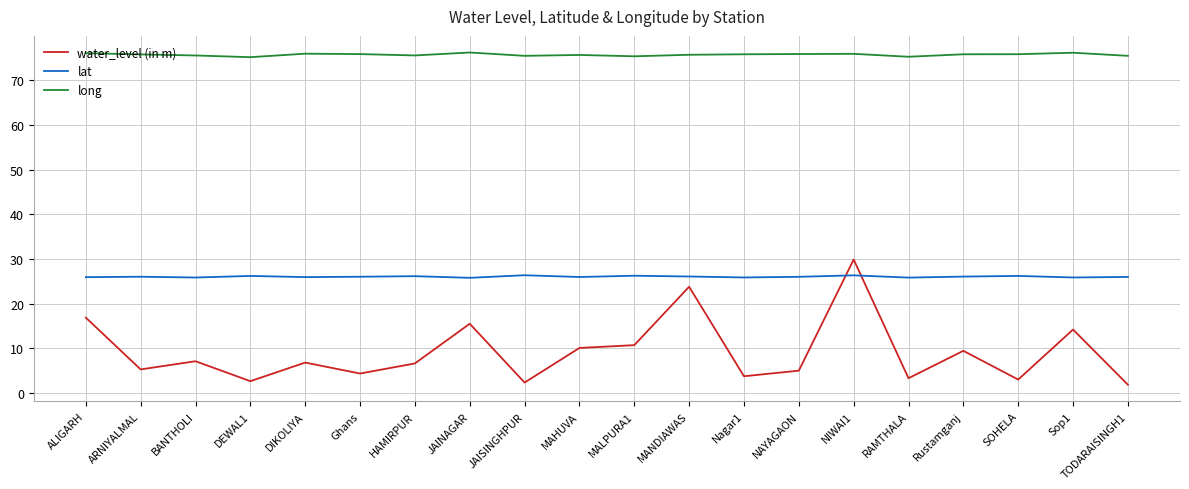

True or false: long has more than 2 interior local peaks.

True